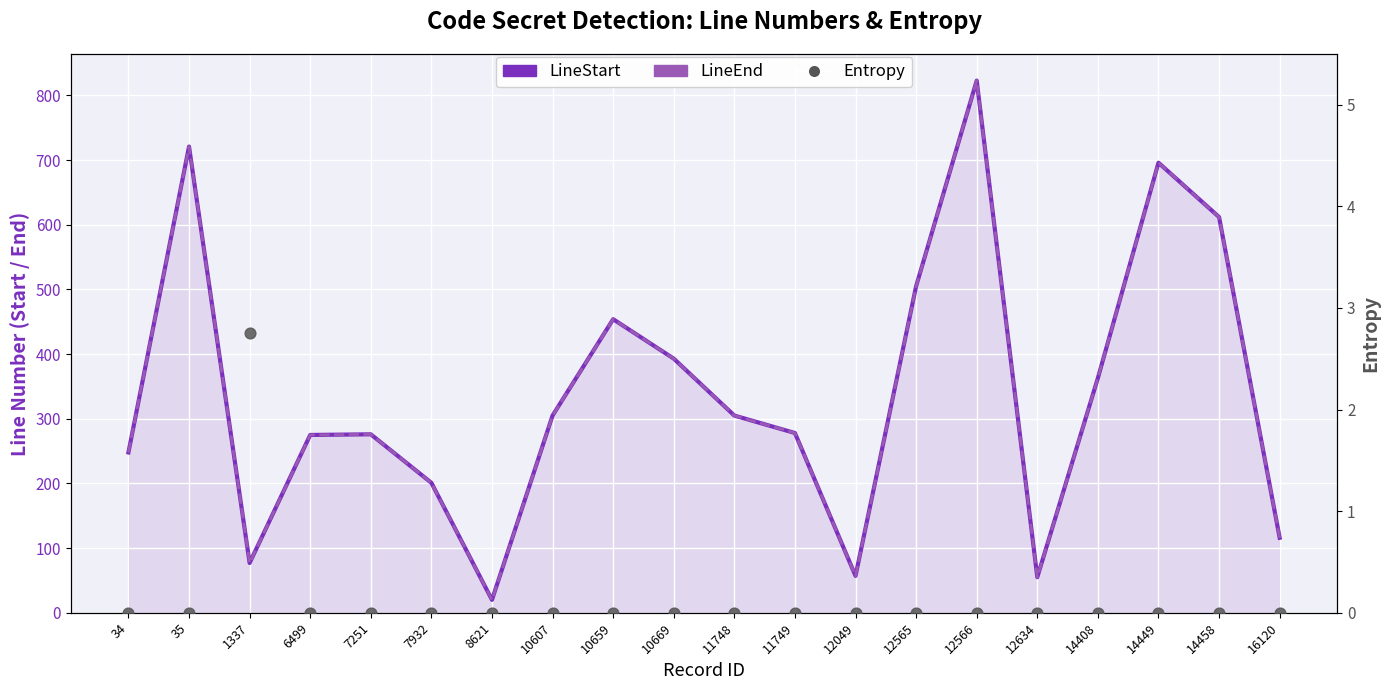

Which series contains the highest Y value?

LineStart